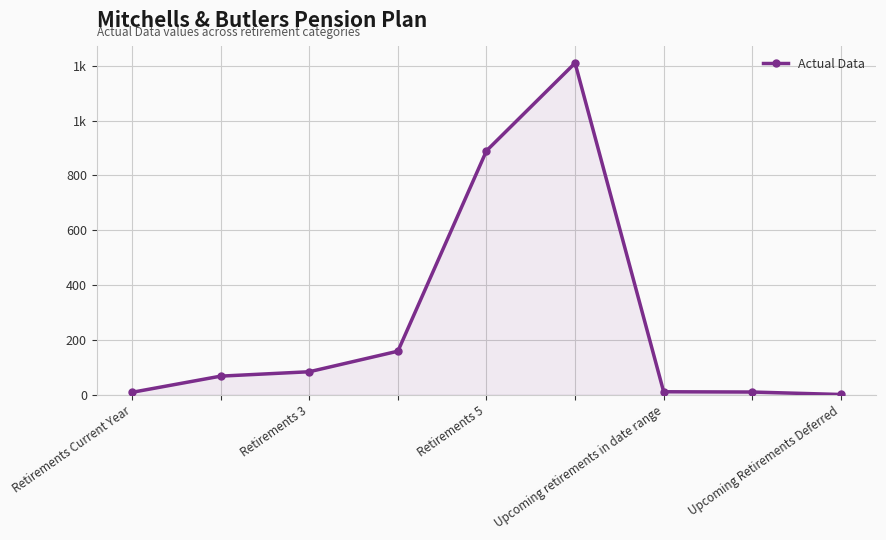

Is this an area chart (filled region under the line)?

Yes